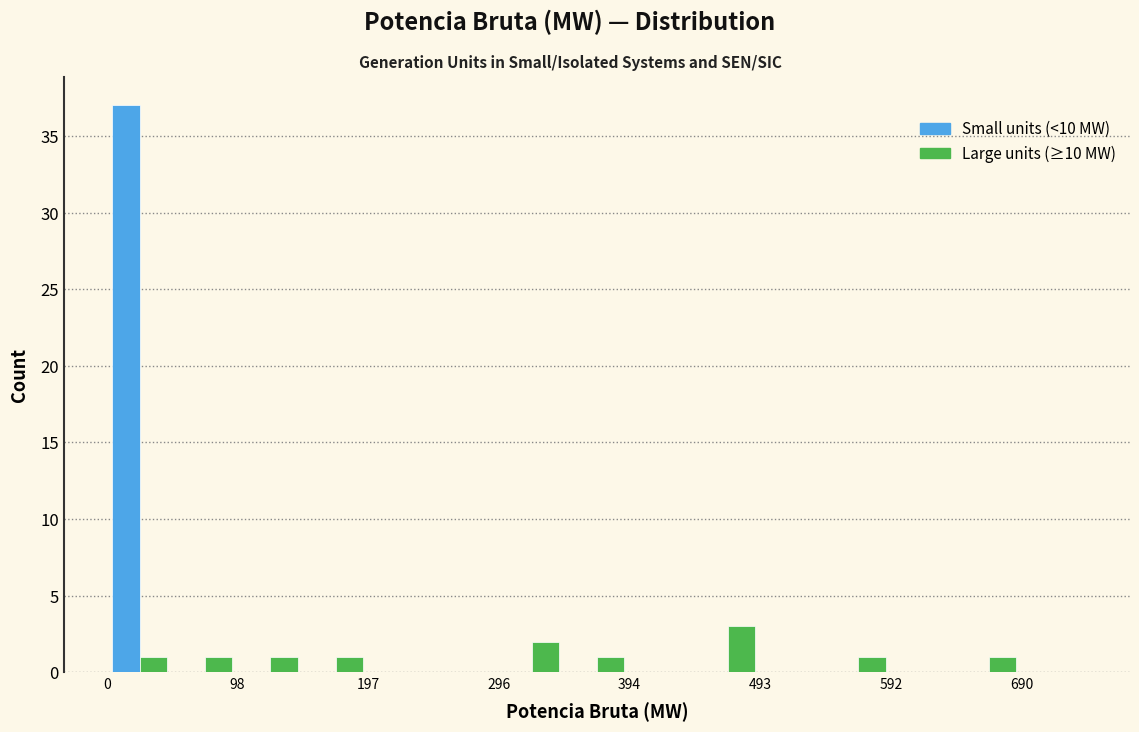

In the Small units (<10 MW) series, which range on the x-axis has the tallest bar?

0 to 50